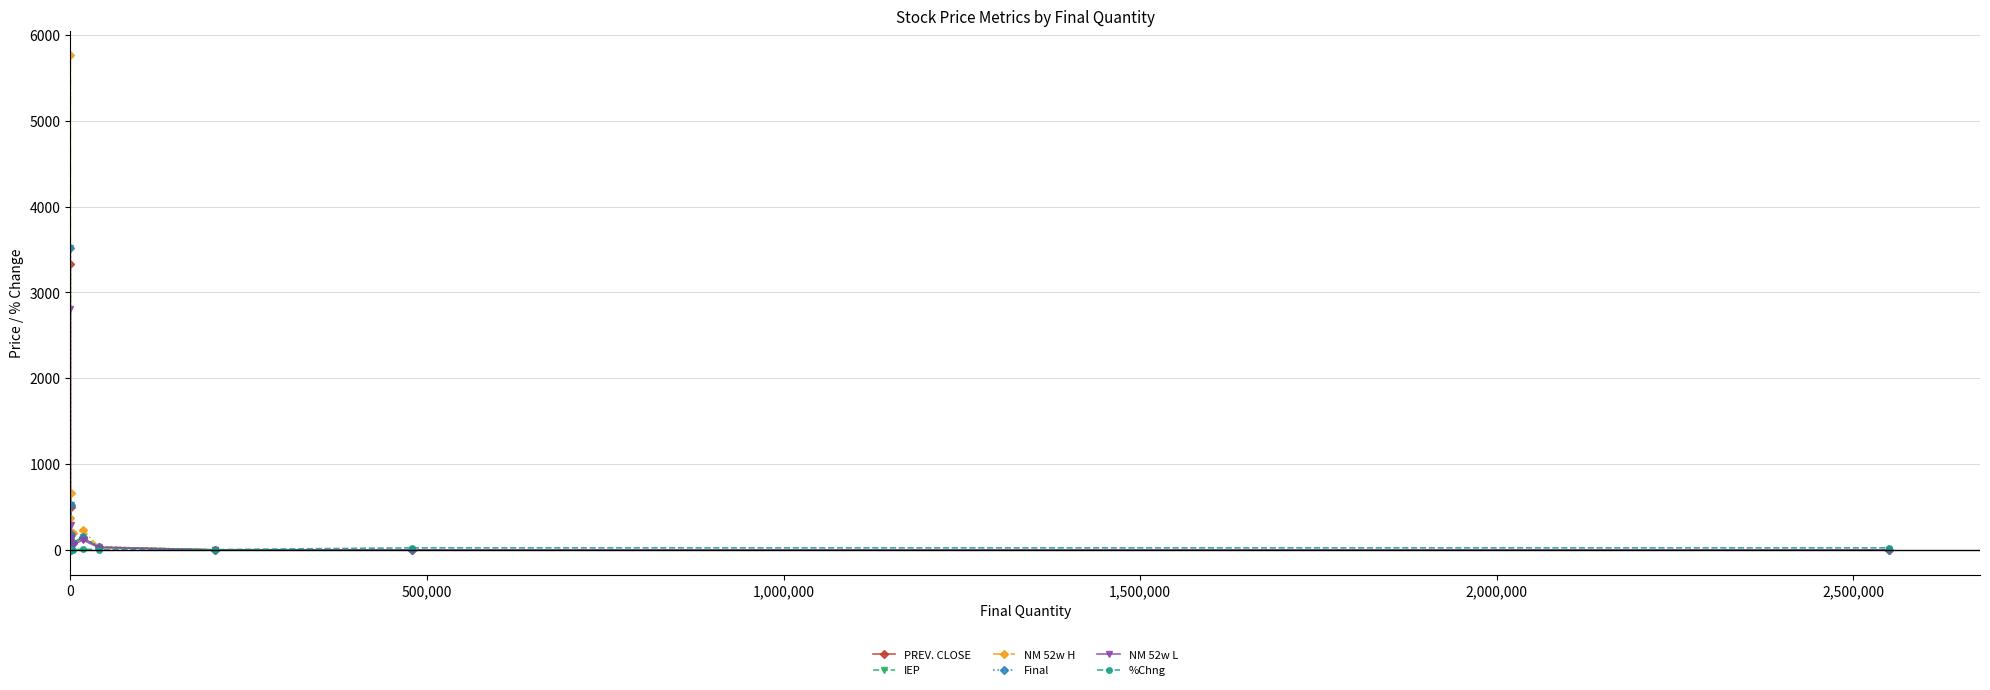

What are all the series names shown in the legend?

PREV. CLOSE, IEP, NM 52w H, Final, NM 52w L, %Chng